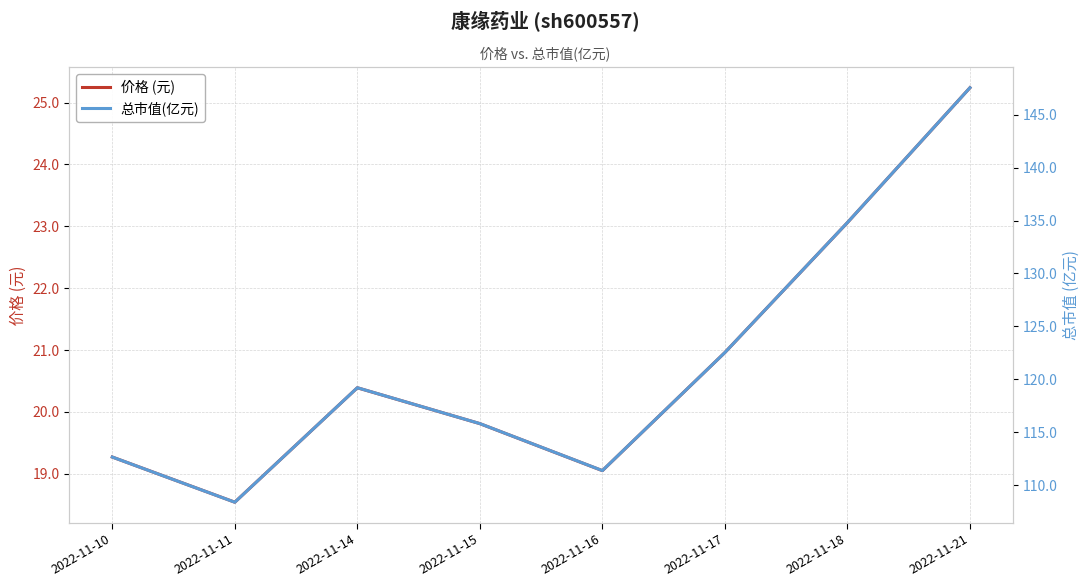

True or false: 价格 (元) and 总市值(亿元) intersect in this chart.

False